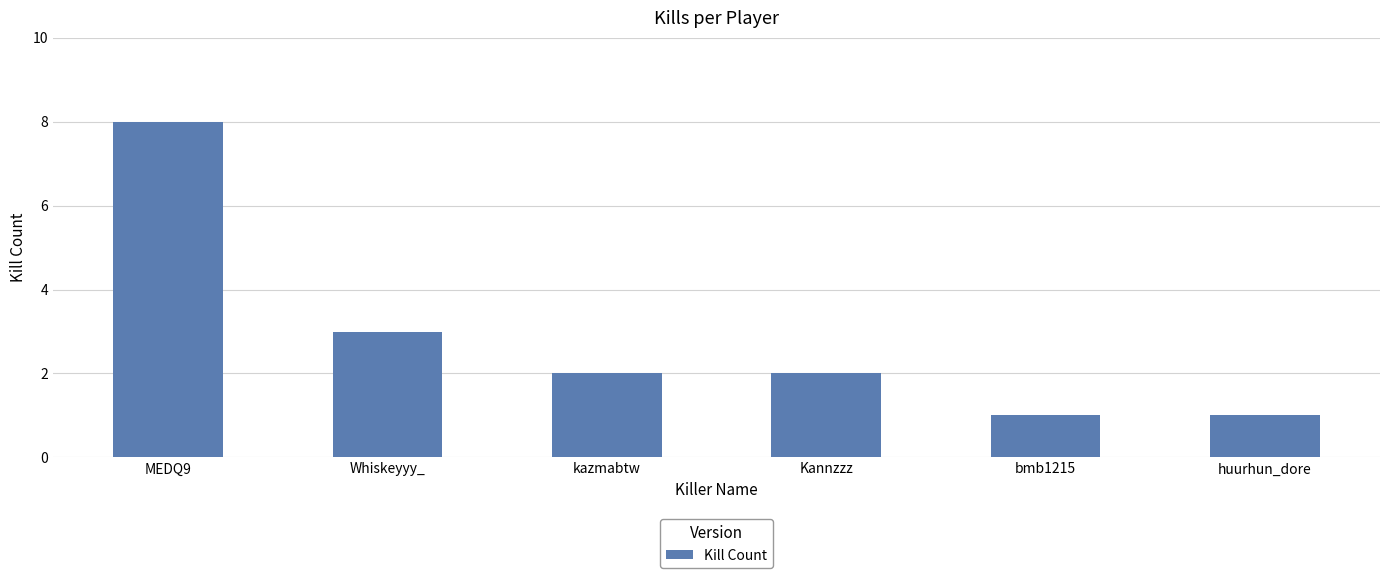

Which label corresponds to the largest value in the chart?

MEDQ9